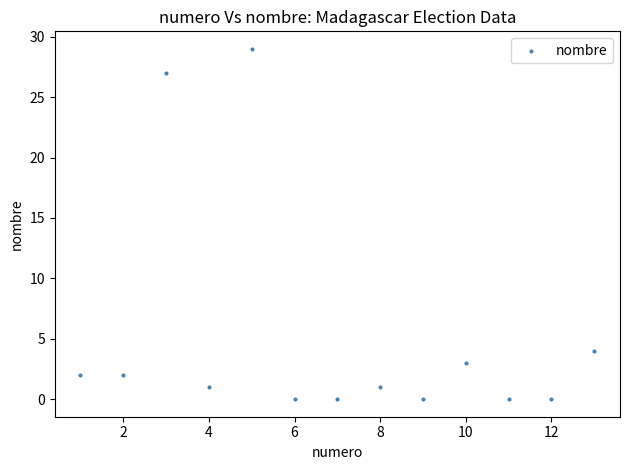

What Y value in the scatter plot is closest to 14?

4